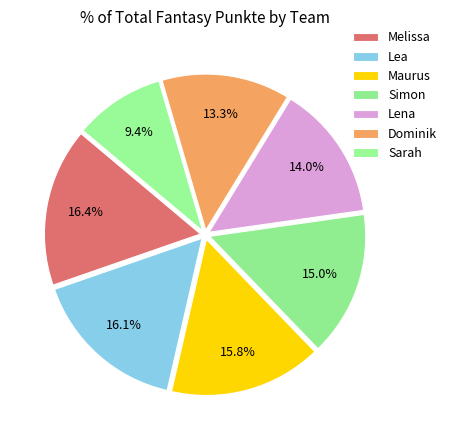

What is the ratio of the value at Simon to the value at Lea?

0.9